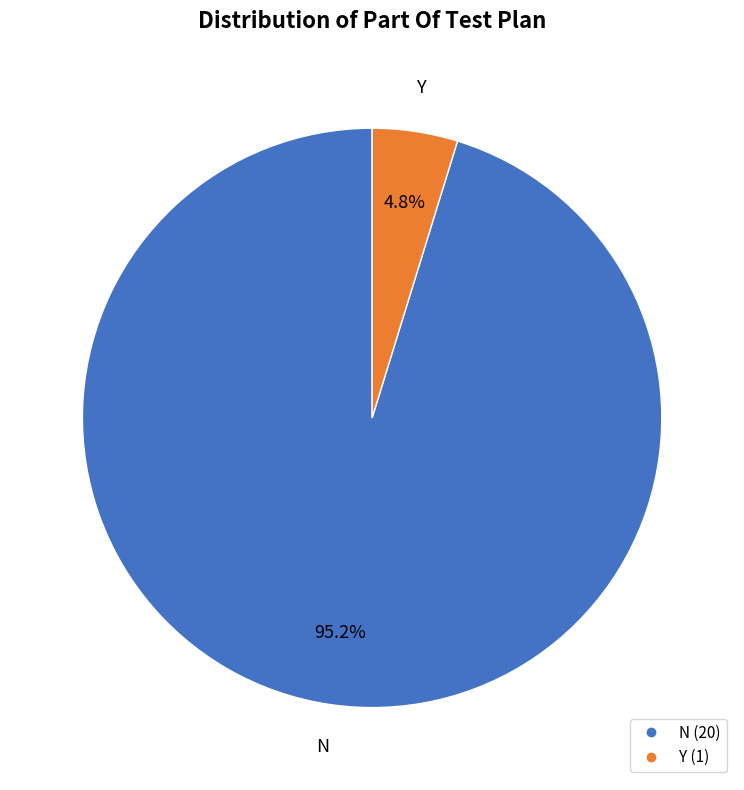

To the nearest percent, what is the combined percentage of N and Y?

100%